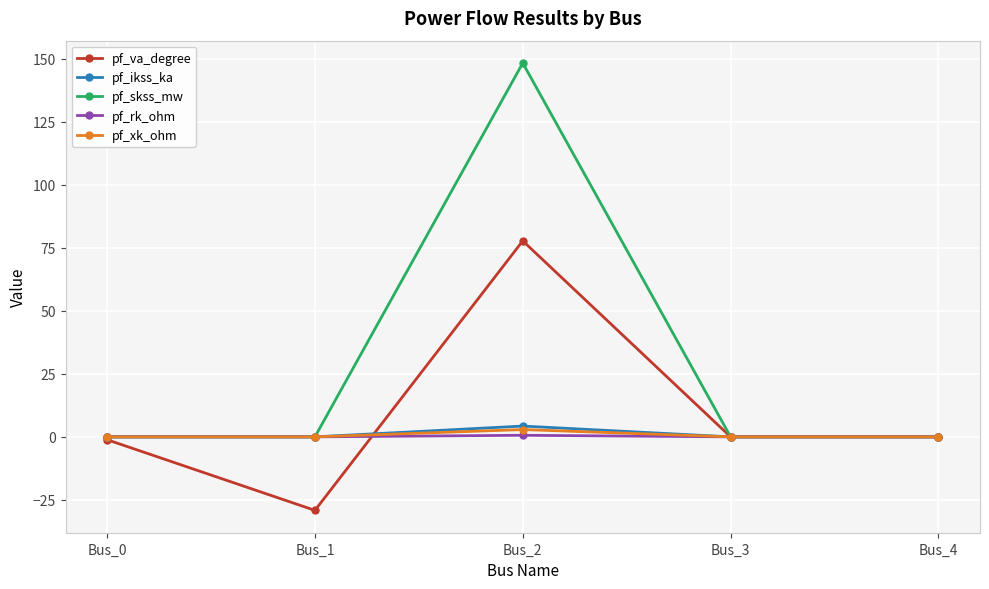

What is the difference between the highest and lowest values at Bus_1?

29.2